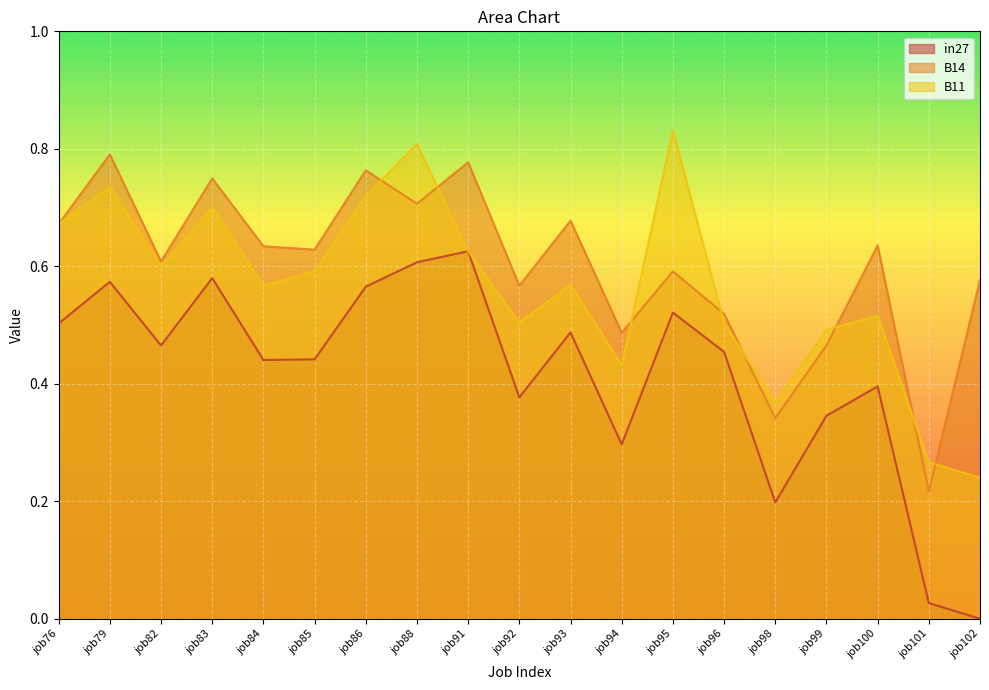

True or false: B11 has a value of 0.3 at job102.

False